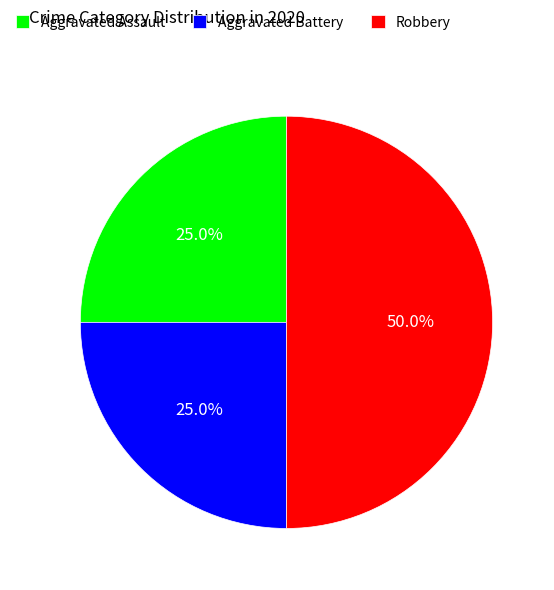

Does Aggravated Assault represent more than half of the total?

No